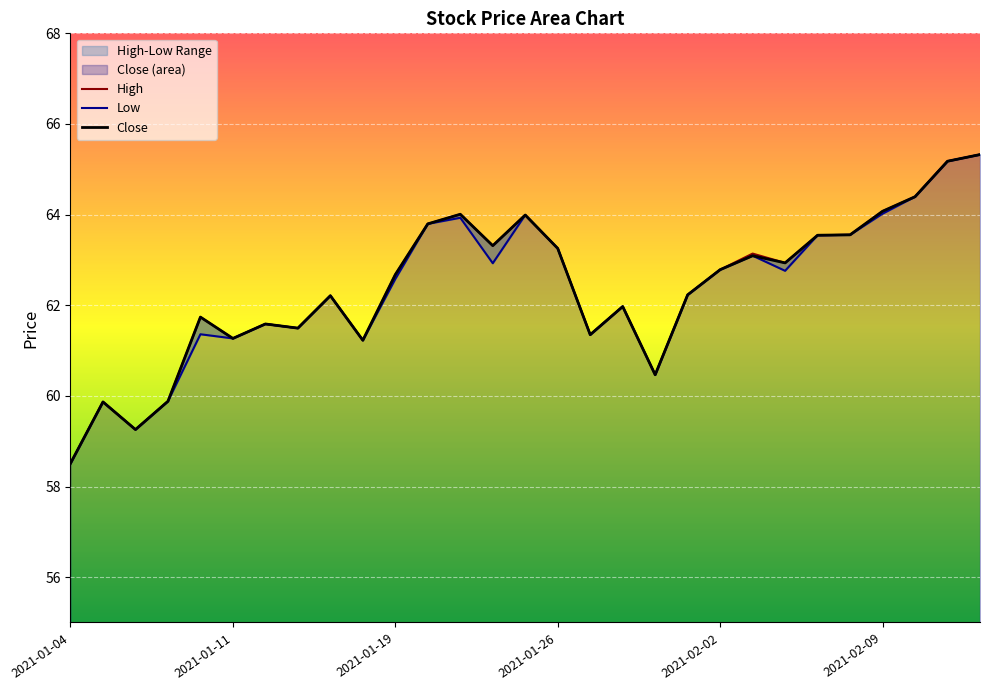

The High series shows 61.2 at 2021-01-15. True or false?

True